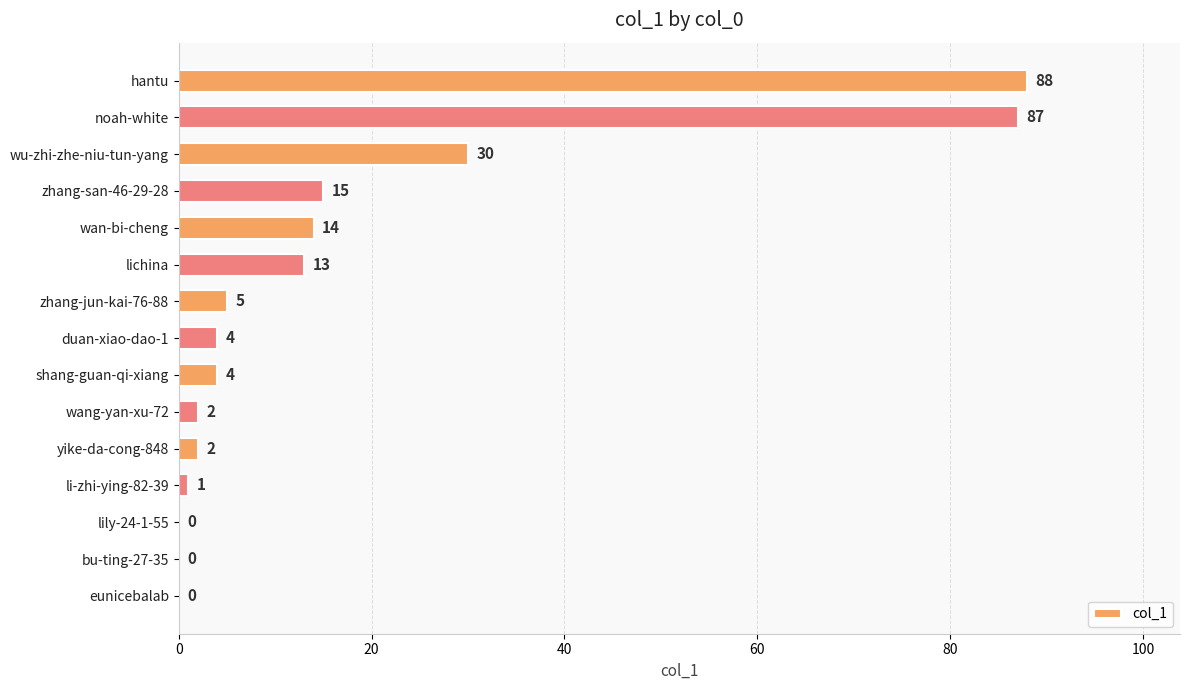

Reading top to bottom, transcribe all the data shown in this chart.

hantu=88	noah-white=87	wu-zhi-zhe-niu-tun-yang=30	zhang-san-46-29-28=15	wan-bi-cheng=14	lichina=13	zhang-jun-kai-76-88=5	duan-xiao-dao-1=4	shang-guan-qi-xiang=4	wang-yan-xu-72=2	yike-da-cong-848=2	li-zhi-ying-82-39=1	lily-24-1-55=0	bu-ting-27-35=0	eunicebalab=0